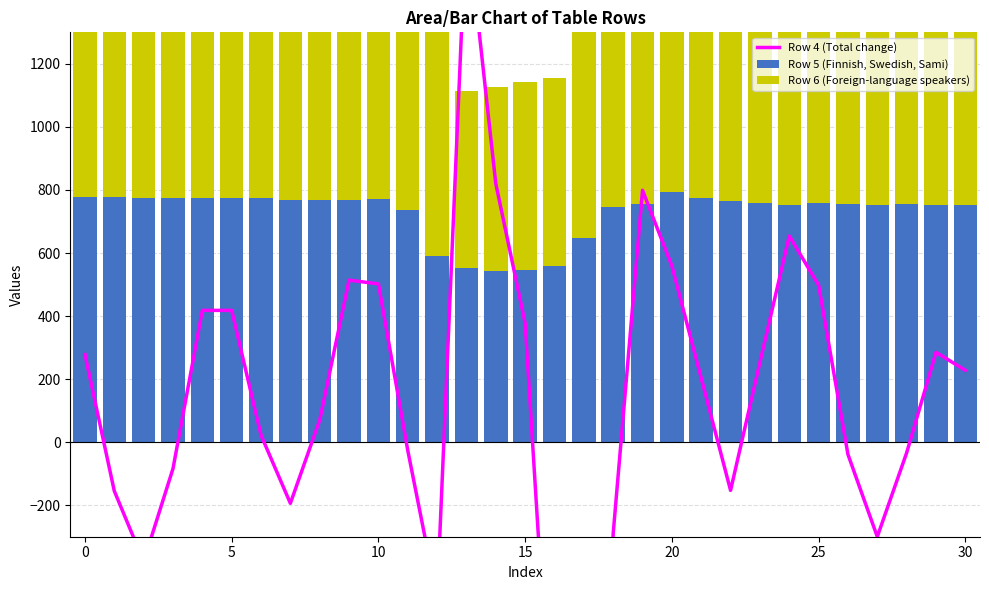

At how many categories does at least one series exceed 1247?

1